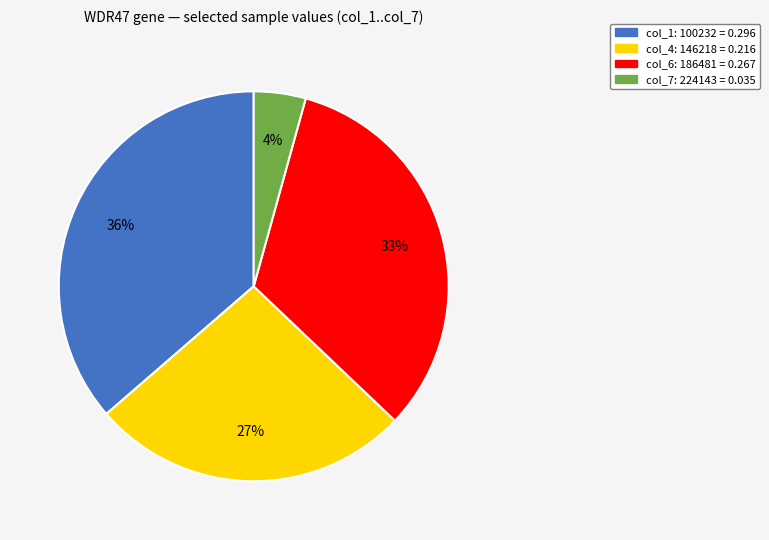

Count the number of slices in the pie.

4